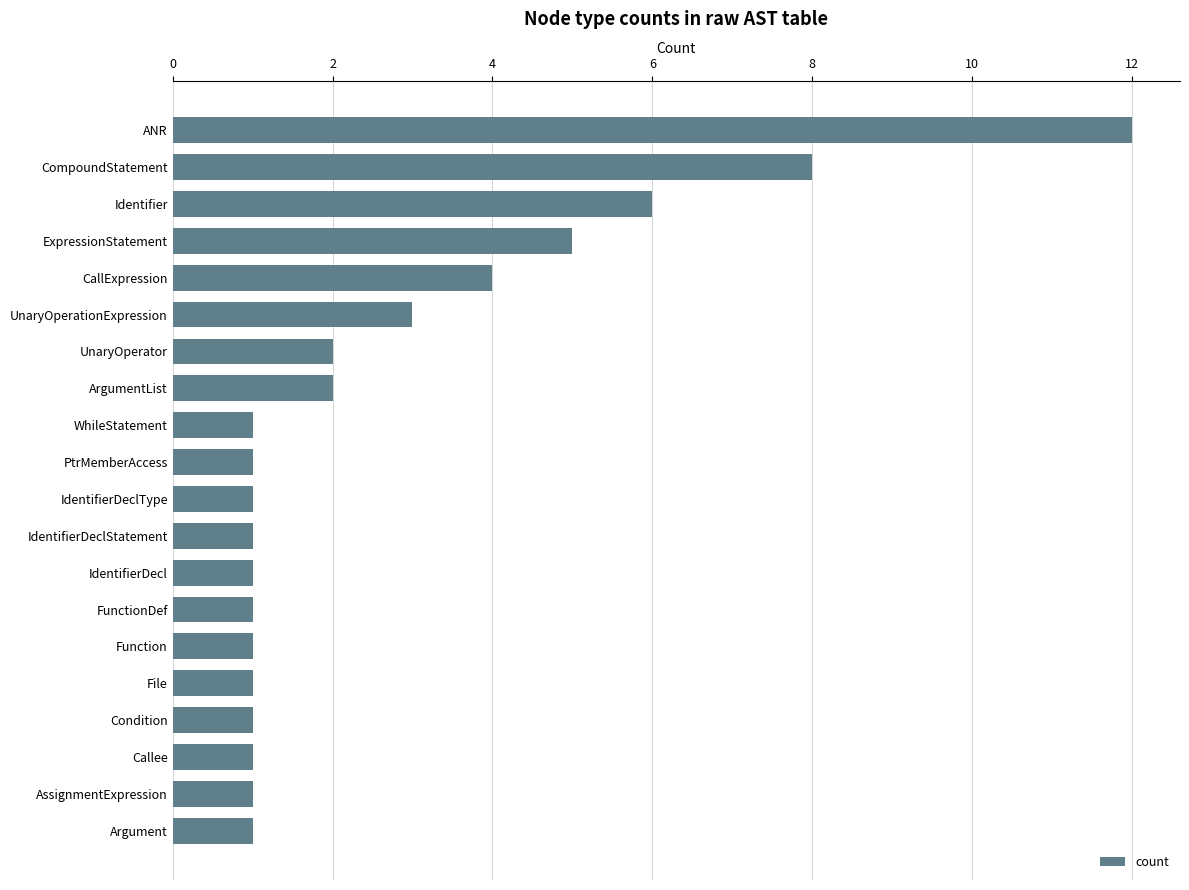

The chart shows a value of 1 at PtrMemberAccess. True or false?

True